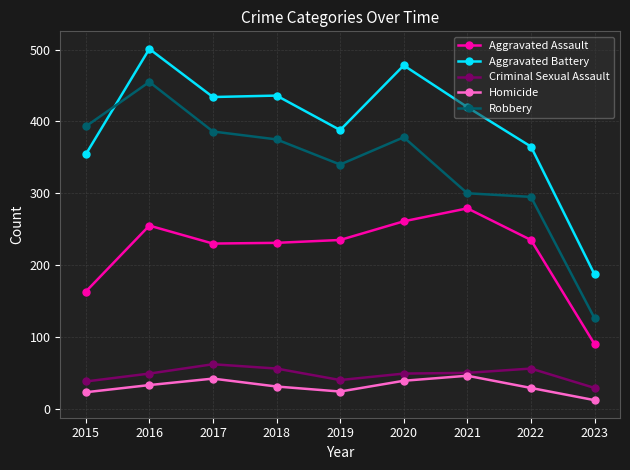

Which category has the highest value in the Aggravated Assault series?

2021